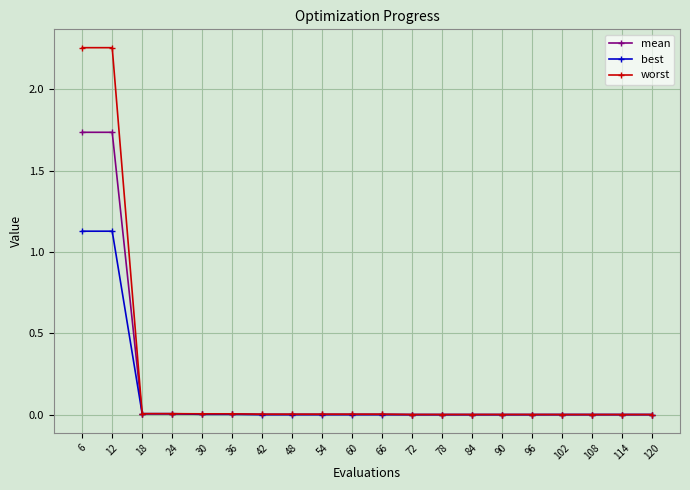

What are all the series names shown in the legend?

mean, best, worst